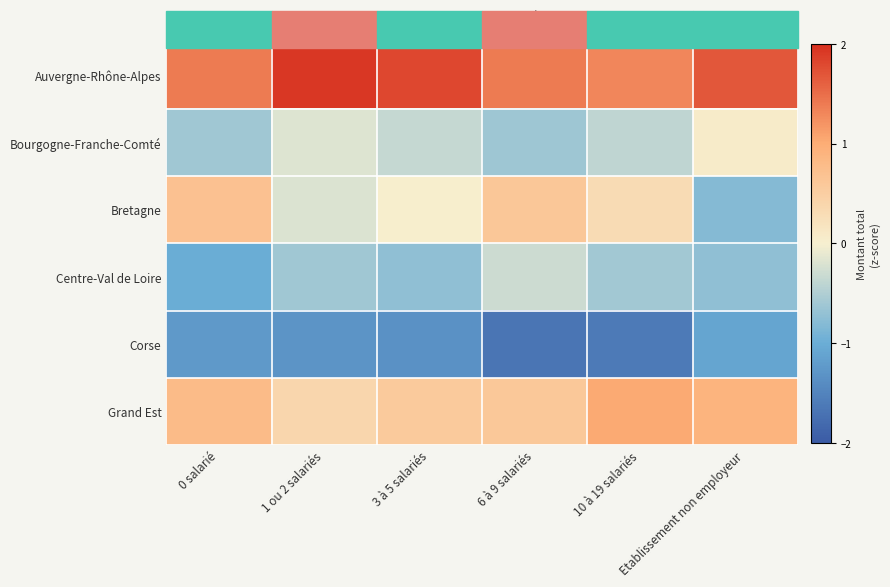

Reading left to right, list all the values displayed in this chart.

Auvergne-Rhône-Alpes: 0 salarié=1.4	1 ou 2 salariés=1.9	3 à 5 salariés=1.8	6 à 9 salariés=1.4	10 à 19 salariés=1.3	Etablissement non employeur=1.7
Bourgogne-Franche-Comté: 0 salarié=-0.6	1 ou 2 salariés=-0.2	3 à 5 salariés=-0.3	6 à 9 salariés=-0.6	10 à 19 salariés=-0.4	Etablissement non employeur=0.1
Bretagne: 0 salarié=0.7	1 ou 2 salariés=-0.2	3 à 5 salariés=0.0	6 à 9 salariés=0.6	10 à 19 salariés=0.3	Etablissement non employeur=-0.8
Centre-Val de Loire: 0 salarié=-1.0	1 ou 2 salariés=-0.6	3 à 5 salariés=-0.7	6 à 9 salariés=-0.3	10 à 19 salariés=-0.6	Etablissement non employeur=-0.7
Corse: 0 salarié=-1.2	1 ou 2 salariés=-1.3	3 à 5 salariés=-1.3	6 à 9 salariés=-1.7	10 à 19 salariés=-1.6	Etablissement non employeur=-1.1
Grand Est: 0 salarié=0.8	1 ou 2 salariés=0.4	3 à 5 salariés=0.6	6 à 9 salariés=0.6	10 à 19 salariés=1.0	Etablissement non employeur=0.9